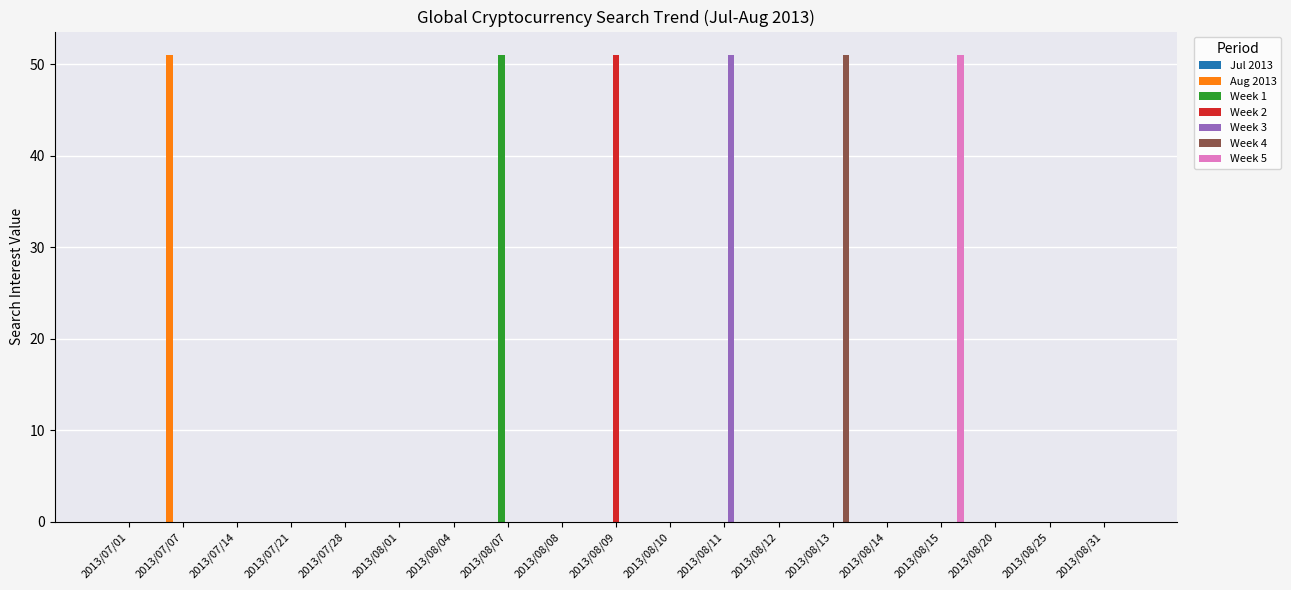

Is the value of Week 5 at 2013/07/28 greater than the value of Week 3 at 2013/08/11?

No